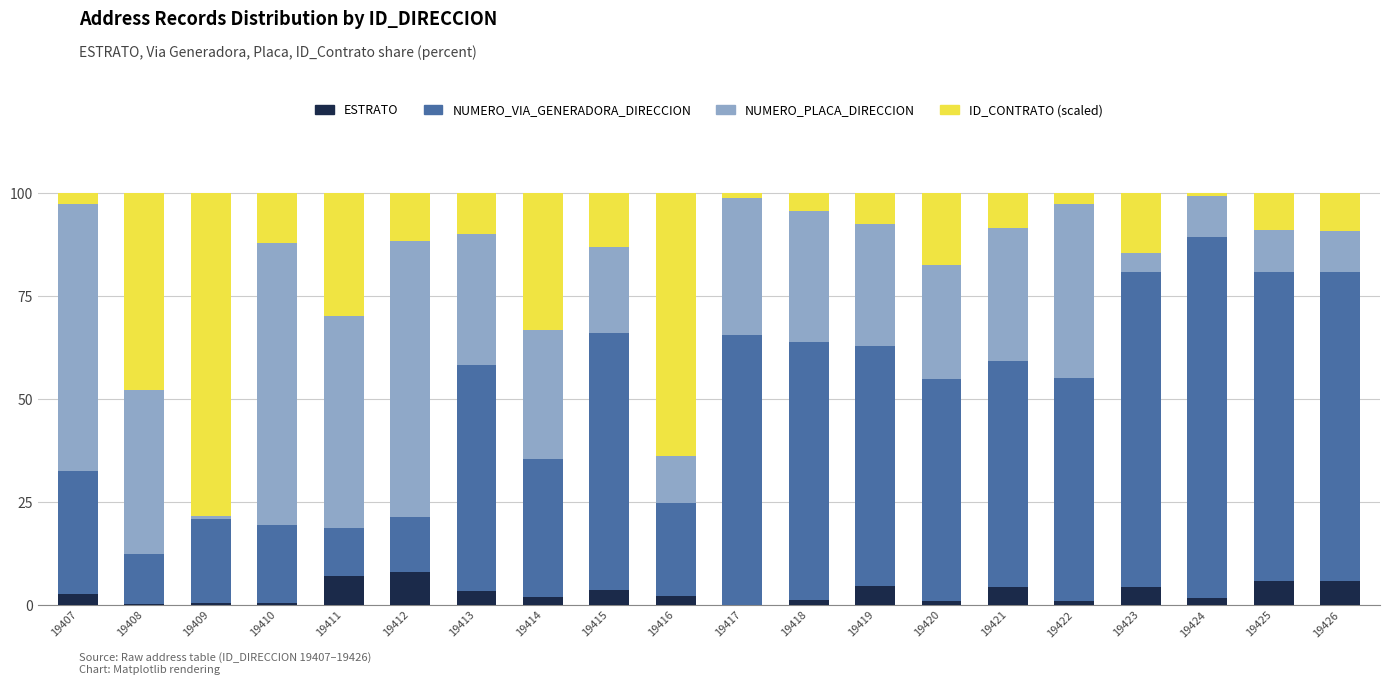

Which series changed the most between 19408 and 19426?

NUMERO_VIA_GENERADORA_DIRECCION